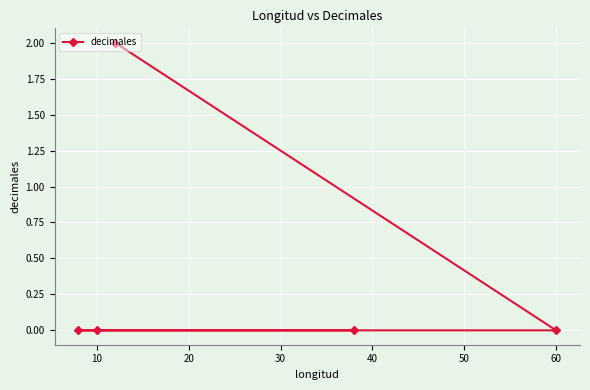

What is the sum of all values?

2